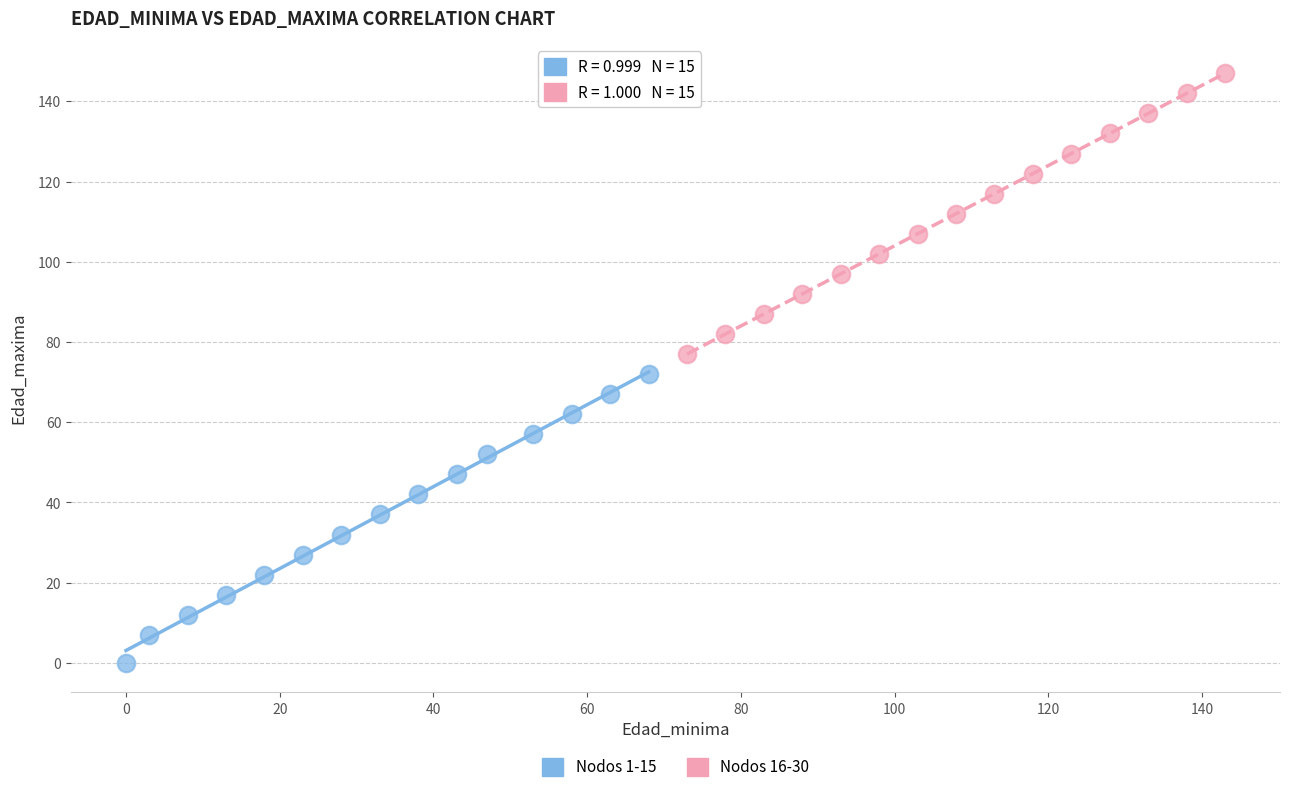

Which series contains the highest Y value?

Nodos 16-30